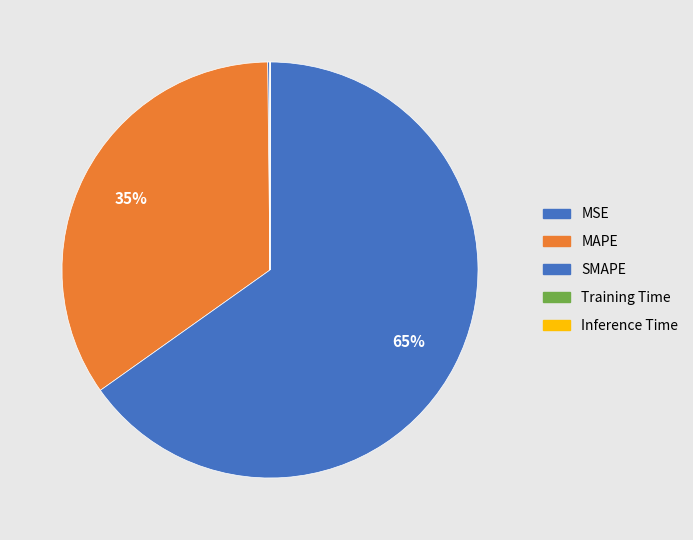

What percentage is NOT represented by Inference Time?

100.0%